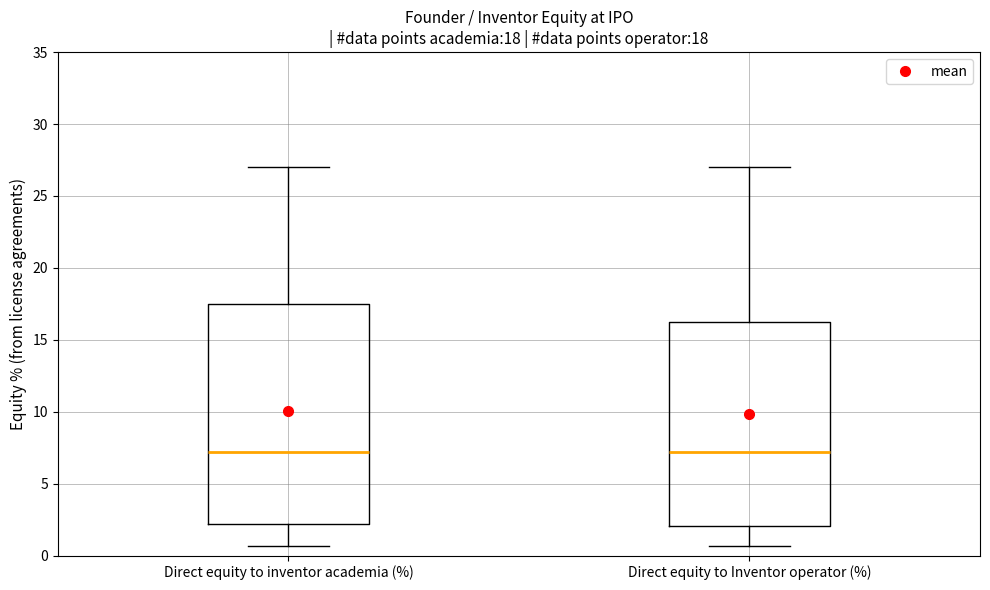

Which box is the tallest, from its lower edge to its upper edge?

Direct equity to inventor academia (%)